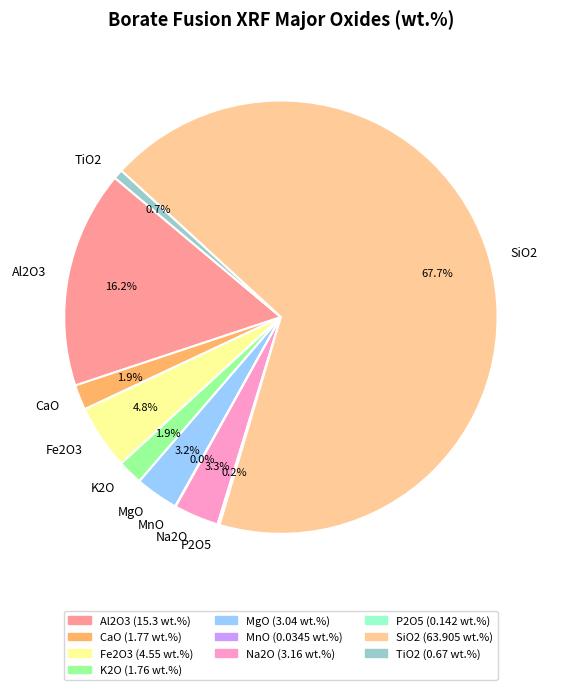

Combined, what portion of the pie is TiO2 and MgO?

3.9%